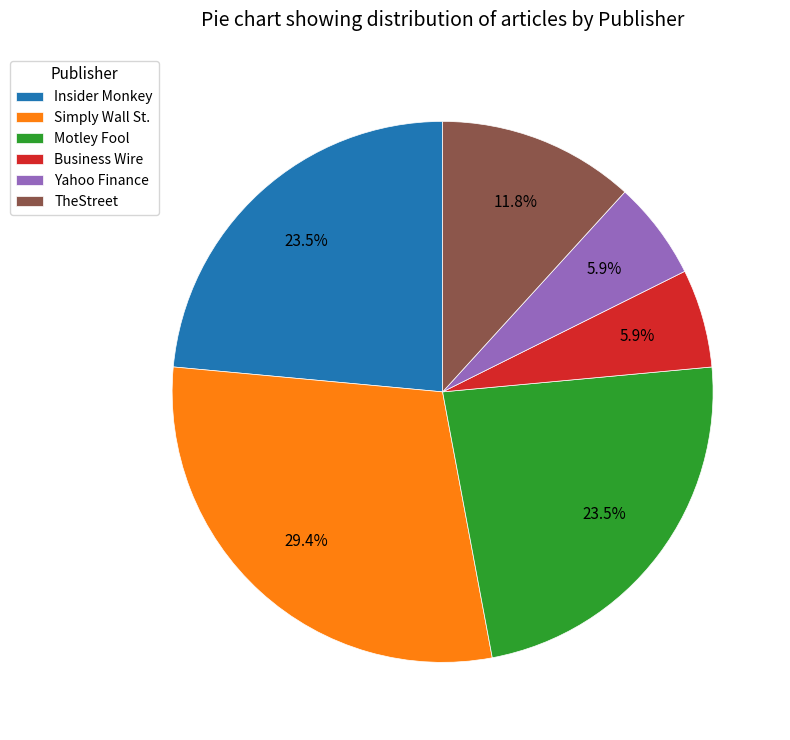

How many slices are in this pie chart?

6